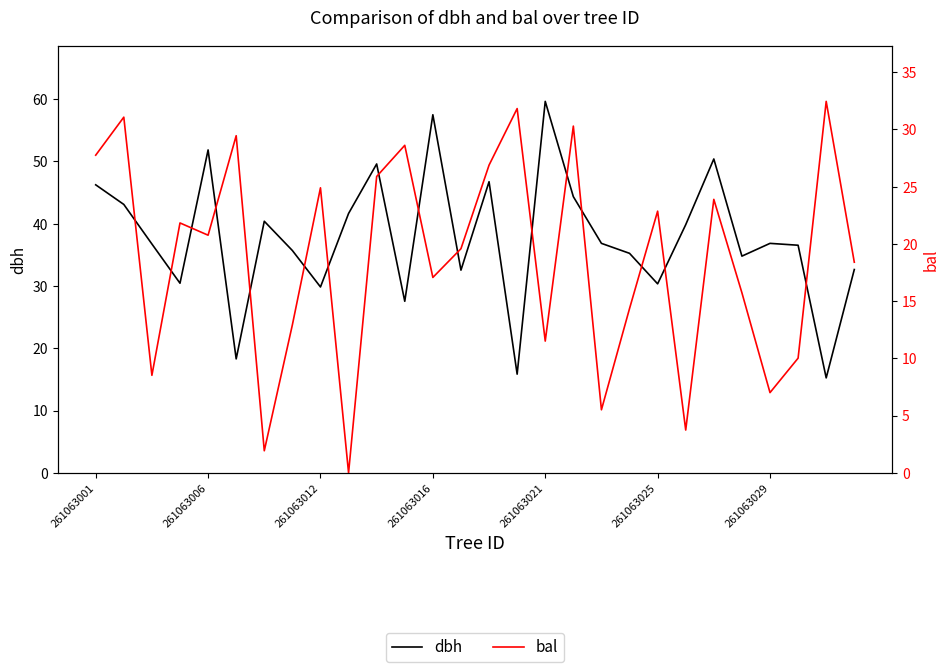

Is it true that dbh equals 46.2 at 261063001?

True